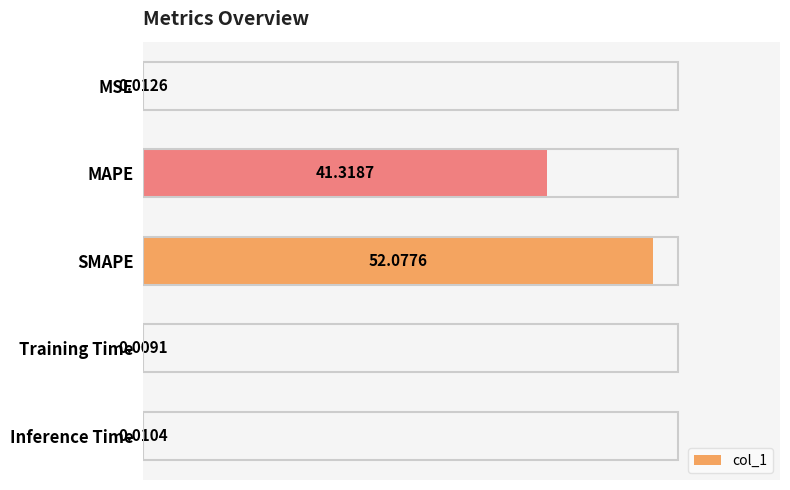

Which category has the highest value across all series?

SMAPE